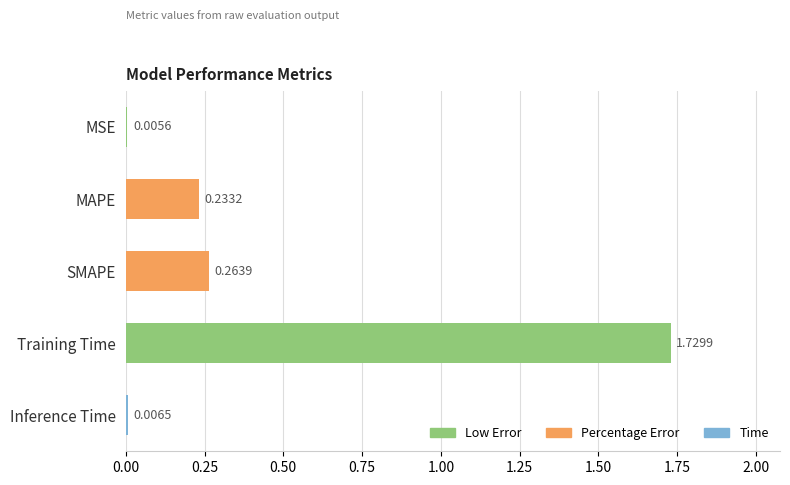

At which category does the chart reach its peak across all series?

Training Time